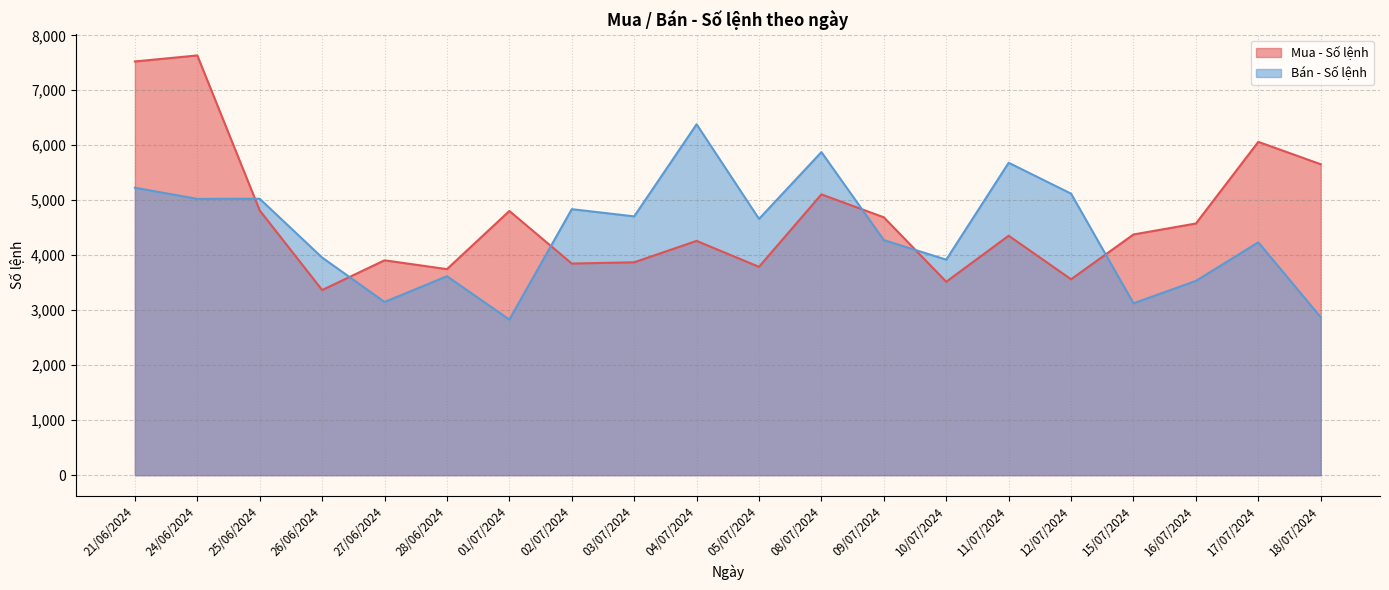

How many series are shown in this chart?

2